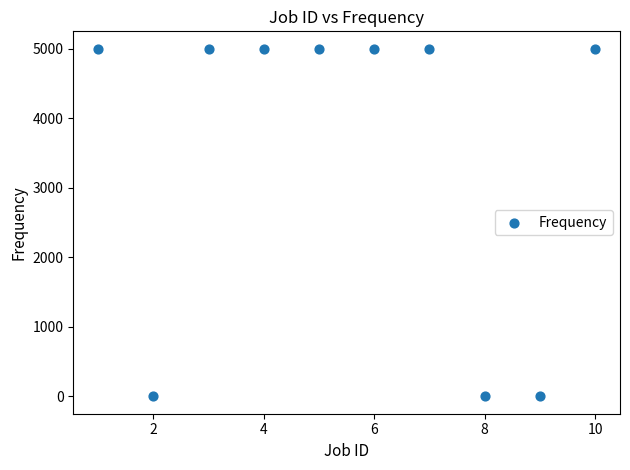

What is the average Y value?

3500